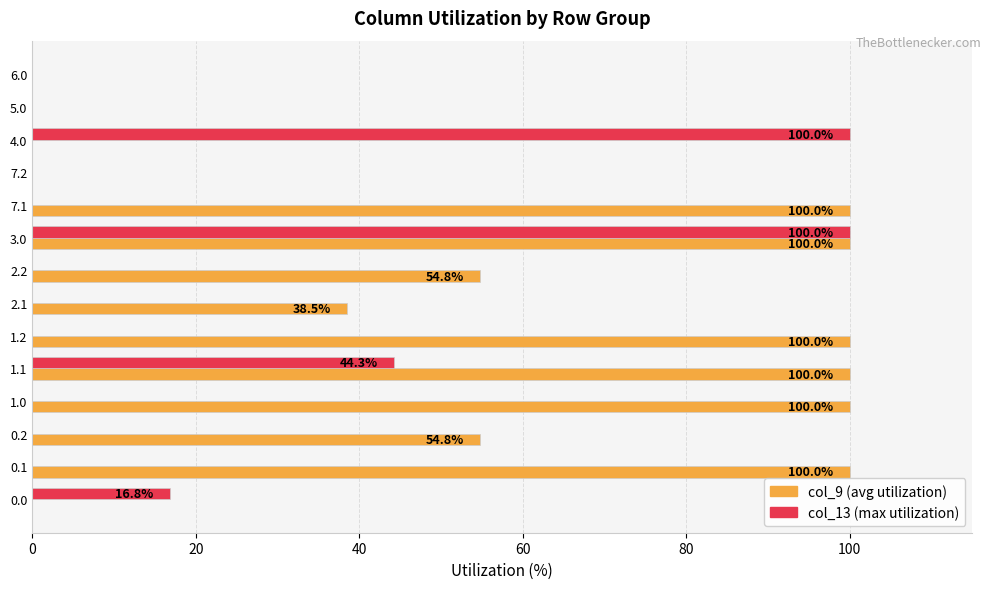

What is the maximum value shown in the chart?

100.0